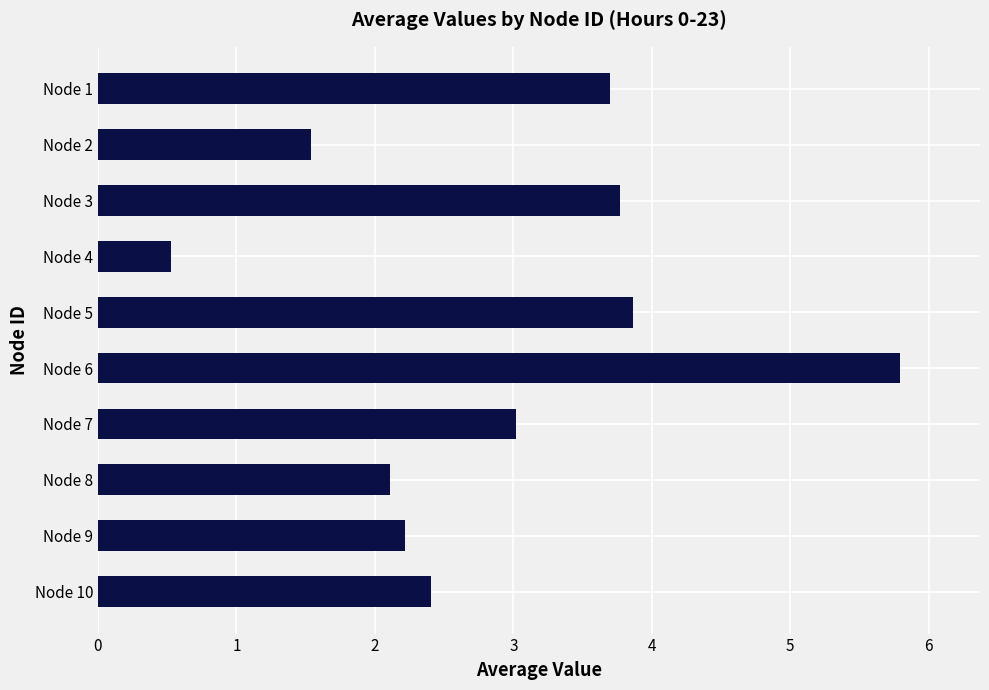

What is the difference between the maximum and second lowest values?

4.3